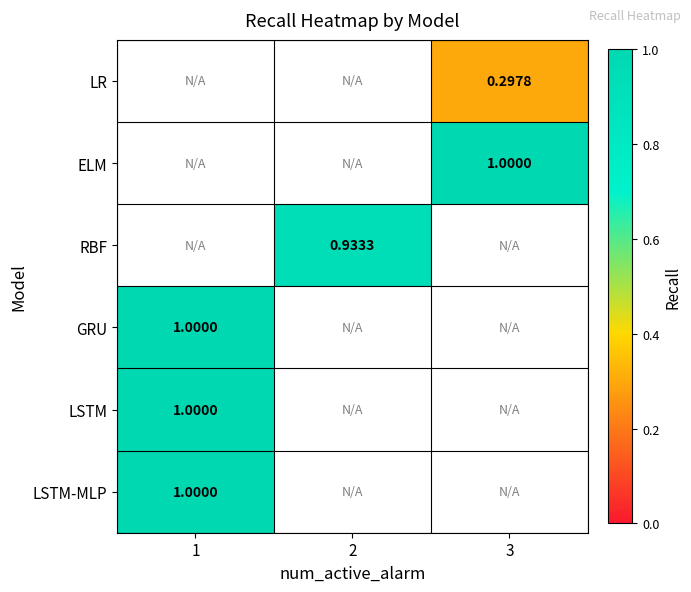

Which has a higher value, 3 or 1?

1